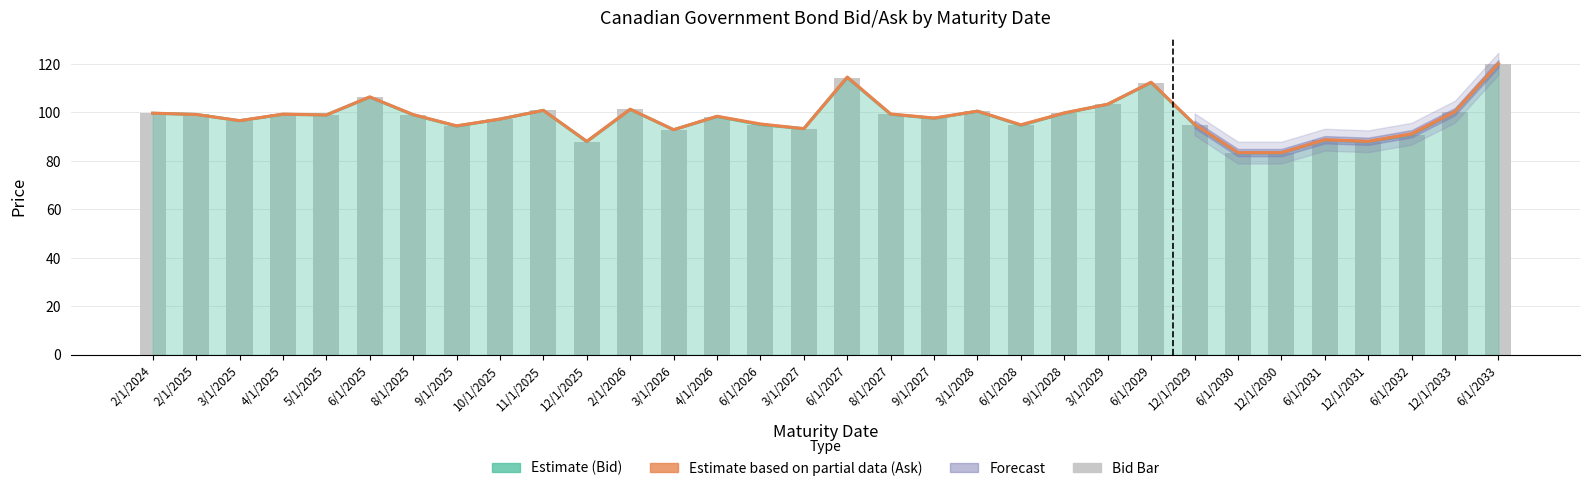

Reading right to left, what are all the values shown in this chart?

Bid (Estimate): 120.0	100.3	90.8	87.9	88.6	83.3	83.3	95.0	112.3	103.3	99.7	94.7	100.5	97.6	99.2	114.4	93.3	95.0	98.3	92.8	101.2	87.9	100.8	97.2	94.3	99.0	106.3	98.9	99.2	96.5	99.2	99.6
Ask (Estimate based on partial data): 120.1	100.3	91.2	88.1	88.7	83.4	83.4	95.1	112.5	103.4	99.8	94.9	100.5	97.7	99.3	114.6	93.3	95.2	98.4	92.9	101.3	88.1	100.8	97.2	94.5	99.1	106.4	99.0	99.3	96.6	99.2	99.7
Bid: 120.0	100.3	90.8	87.9	88.6	83.3	83.3	95.0	112.3	103.3	99.7	94.7	100.5	97.6	99.2	114.4	93.3	95.0	98.3	92.8	101.2	87.9	100.8	97.2	94.3	99.0	106.3	98.9	99.2	96.5	99.2	99.6